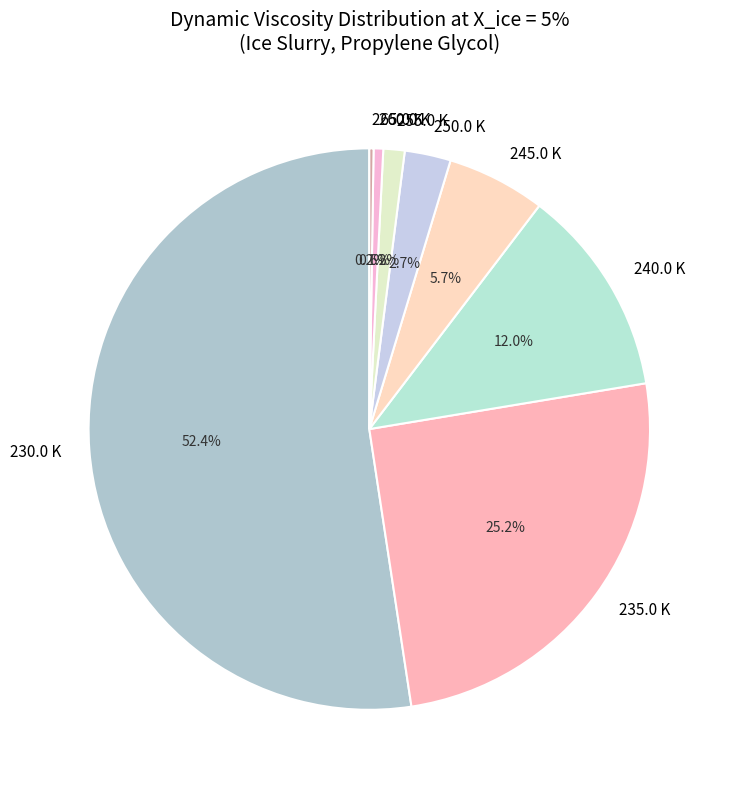

Which slice is the largest?

230.0 K